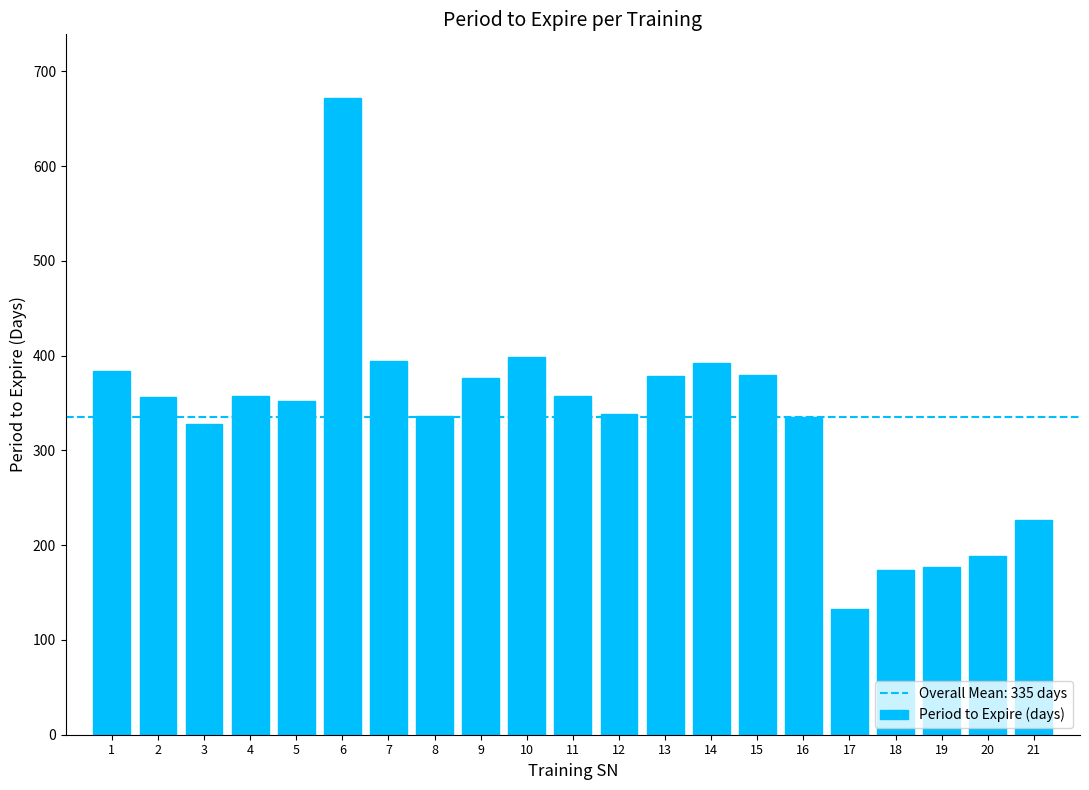

What is the value of the 9th bar from the left?

377